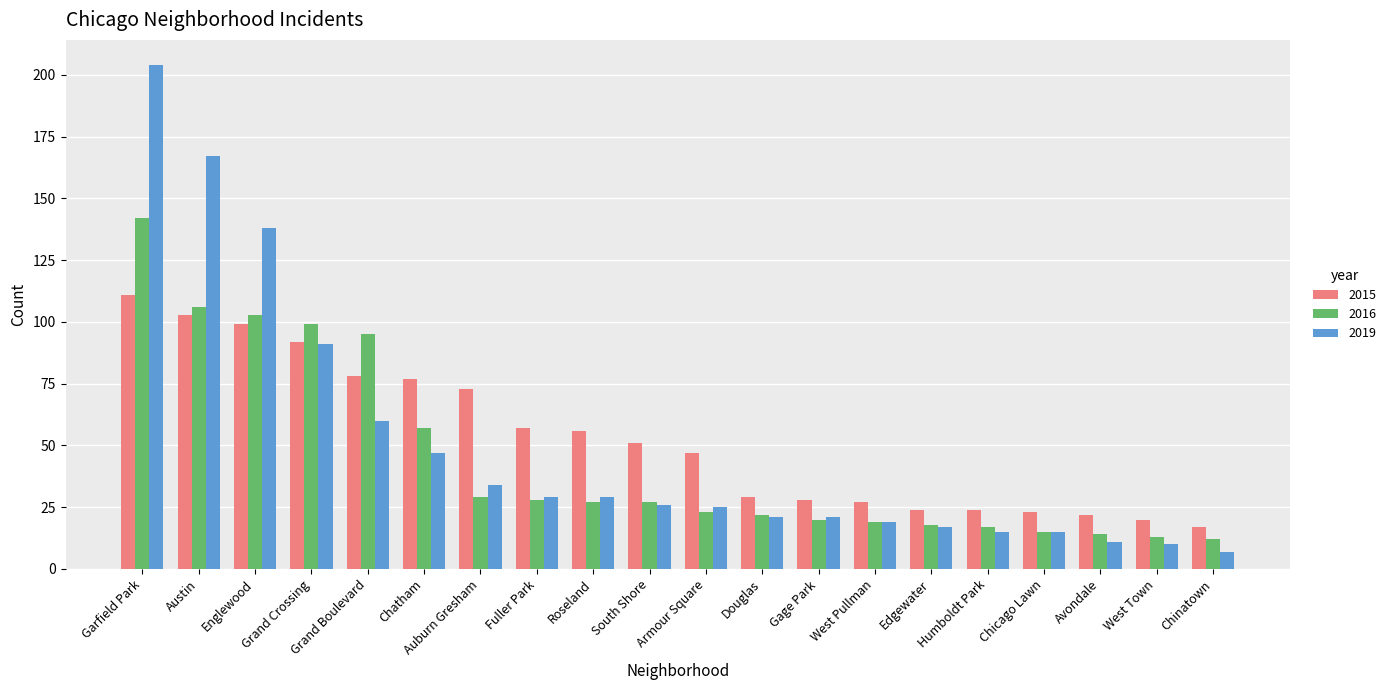

True or false: 2015 has a value of 28 at Gage Park.

True